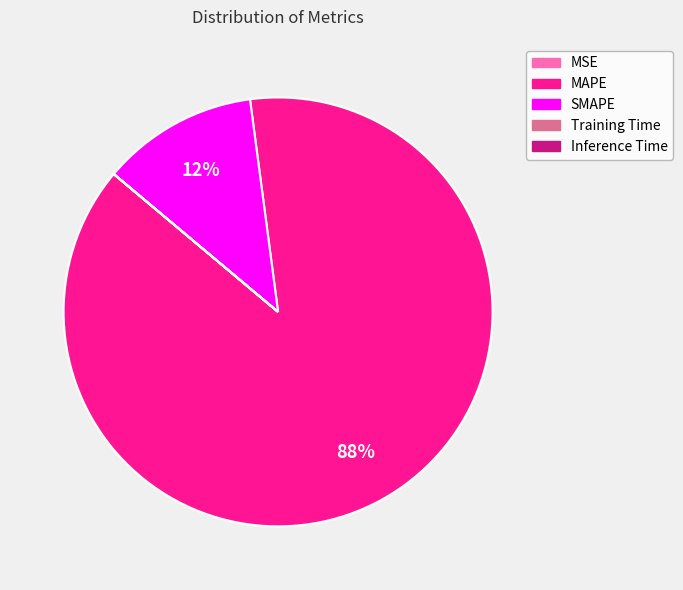

What is the largest slice in the pie chart?

MAPE